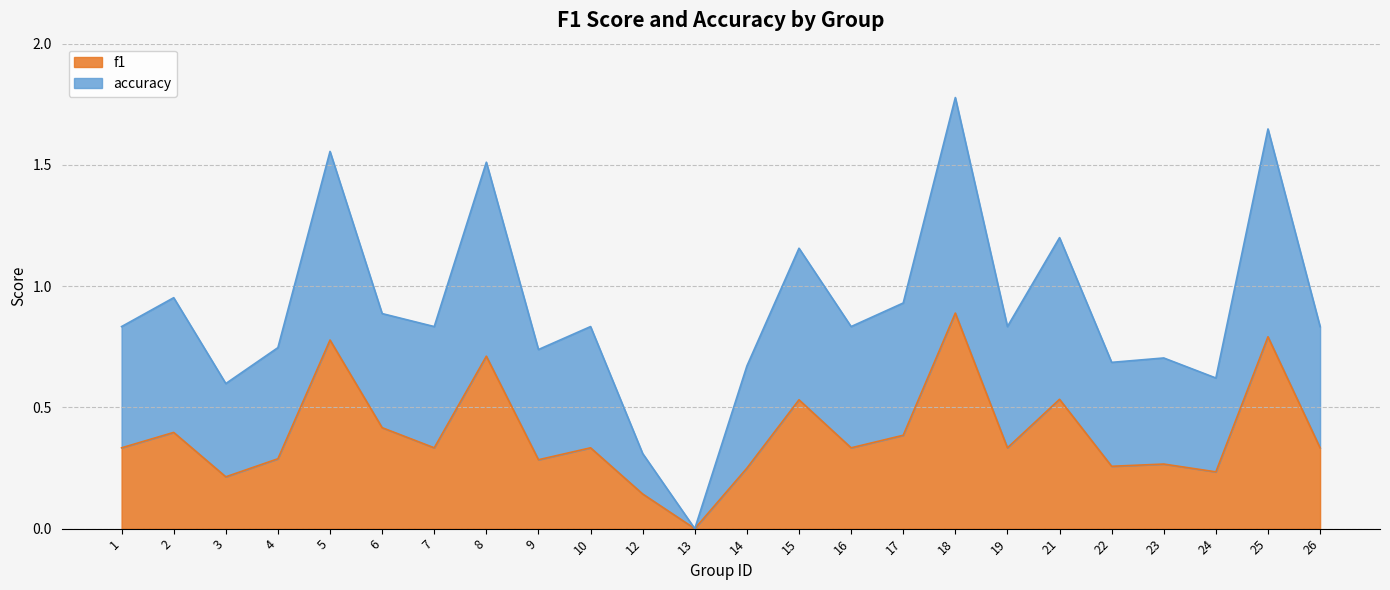

Which category has the lowest value in the f1 series?

13